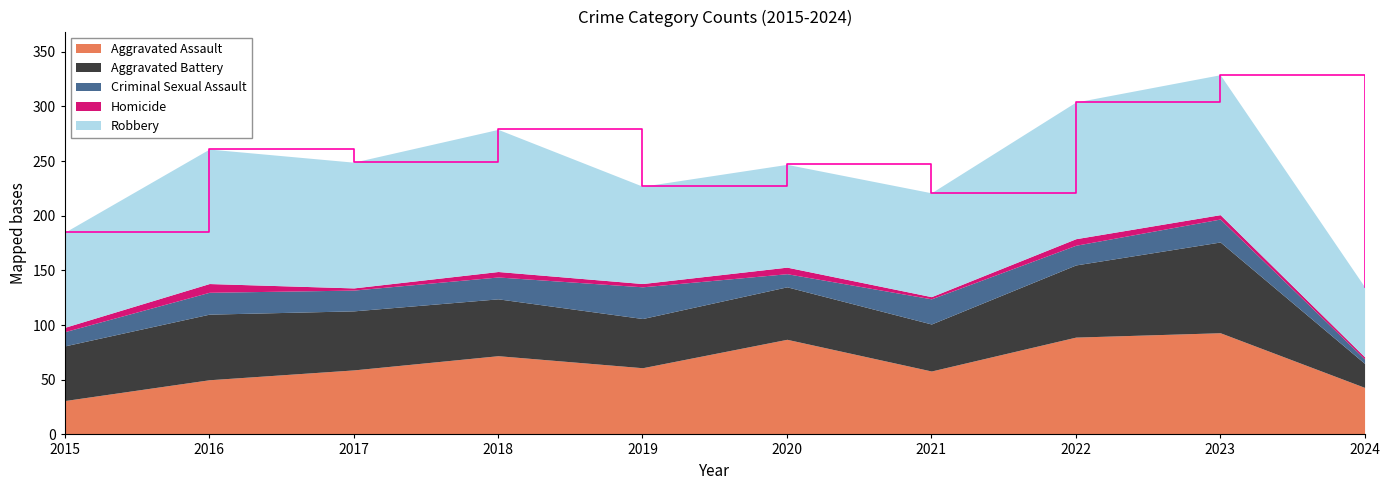

What is the value of the Aggravated Battery point at the 5th from the left?

45